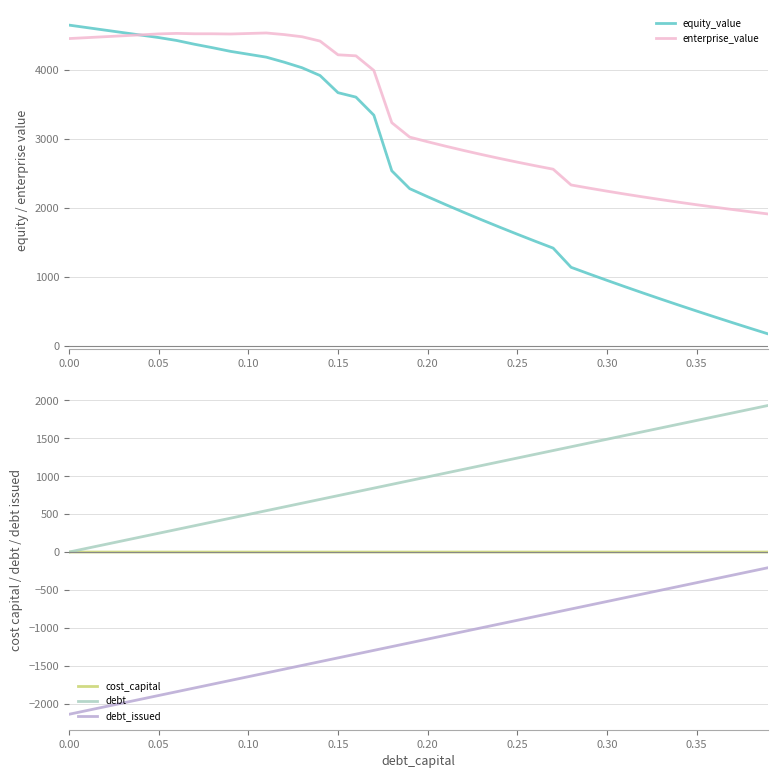

Which series has the largest range (max minus min)?

equity_value